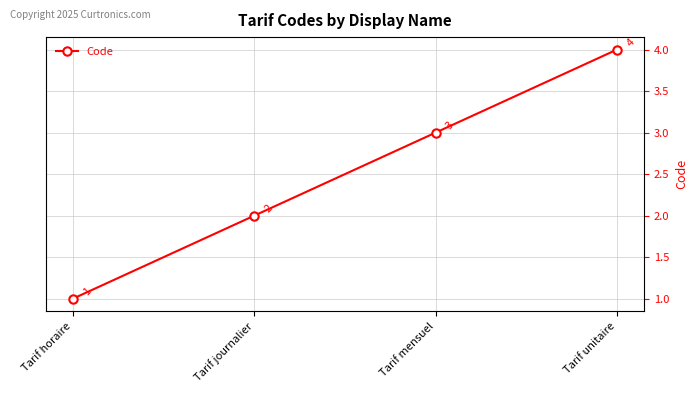

What is the minimum value shown in the chart?

1